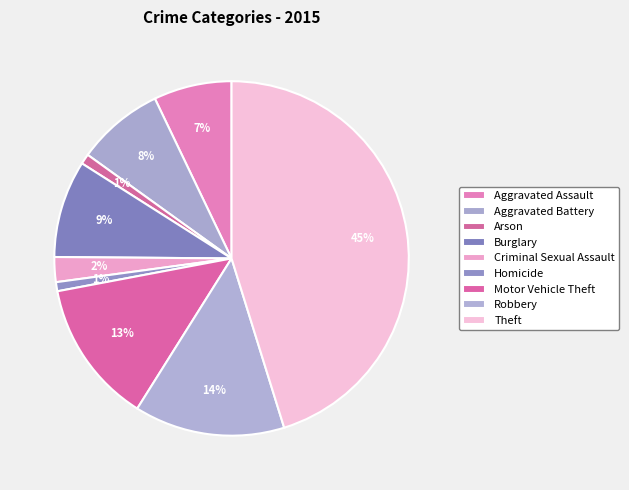

How many segments does this pie chart have?

9